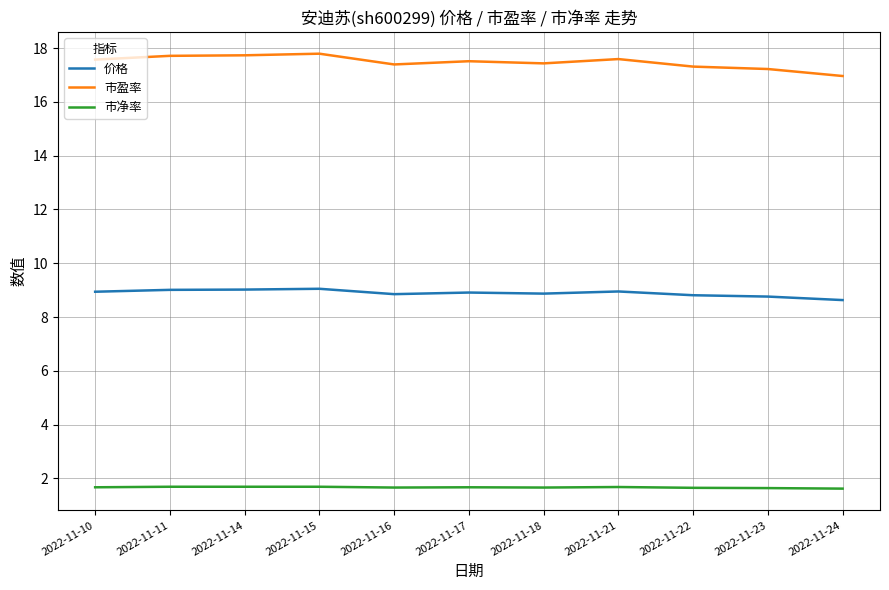

True or false: 价格 and 市盈率 intersect in this chart.

False